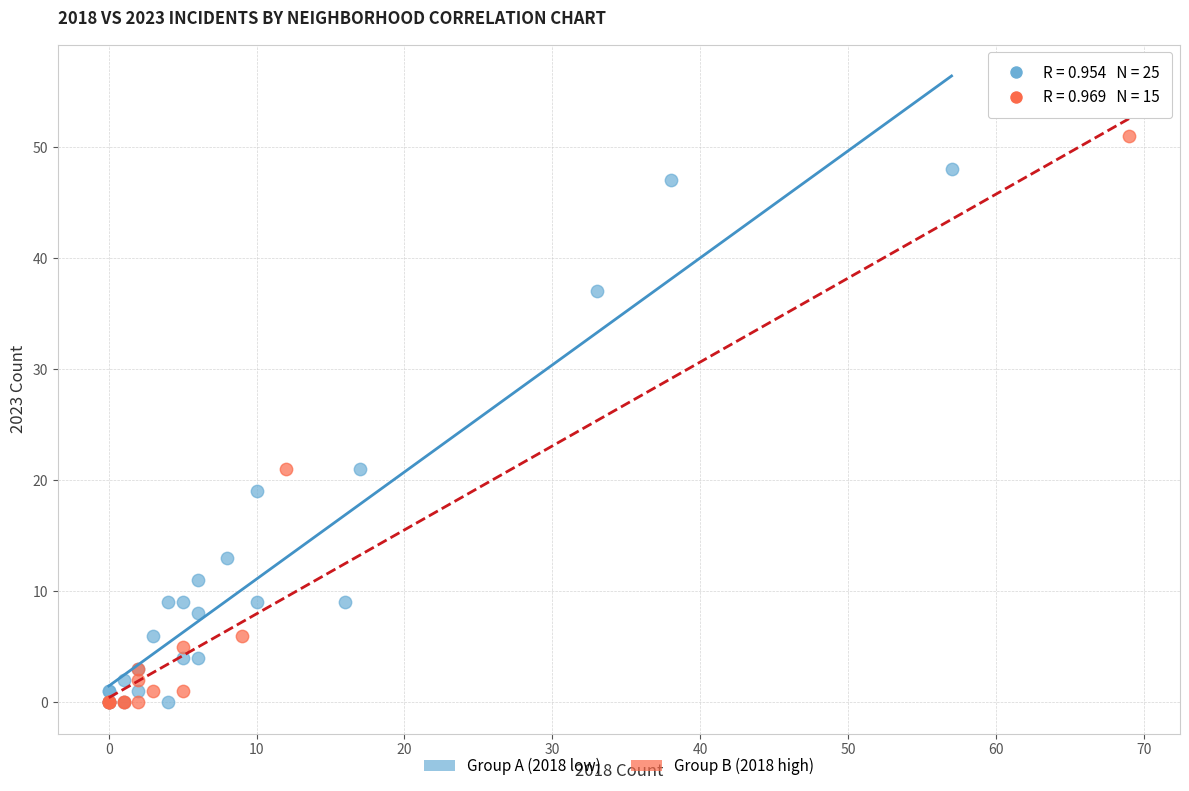

Which series has the largest Y range (max minus min)?

Group B (2018 high)